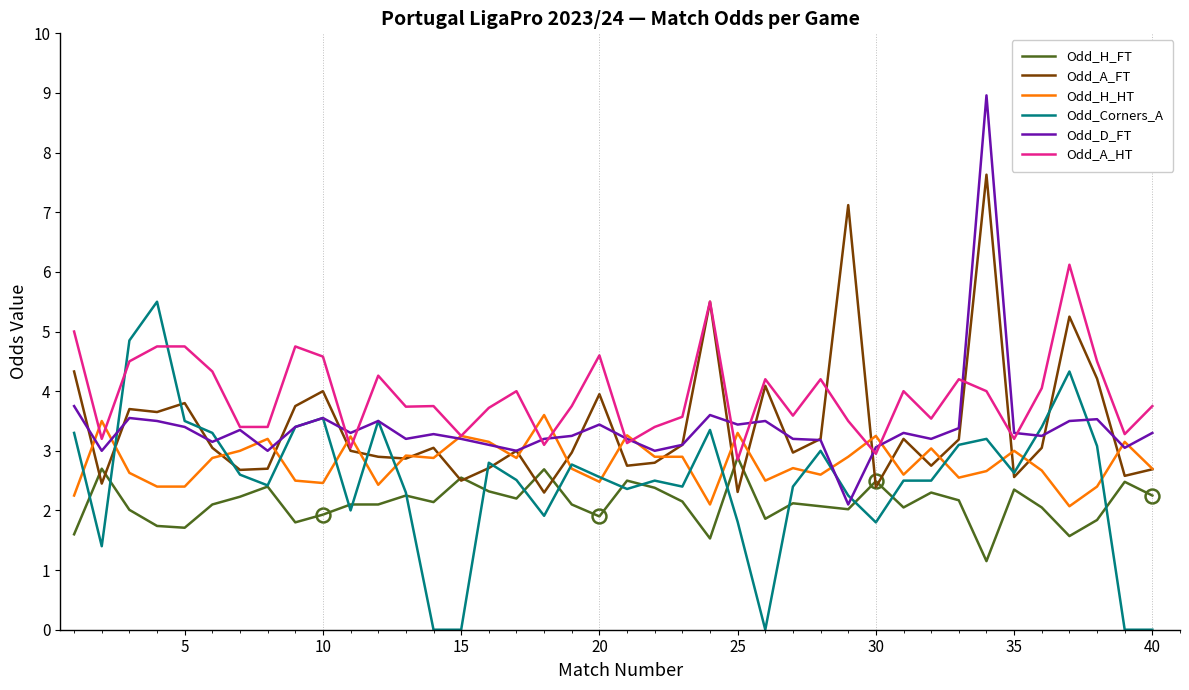

What value does the Odd_Corners_A series have at 25?

1.8